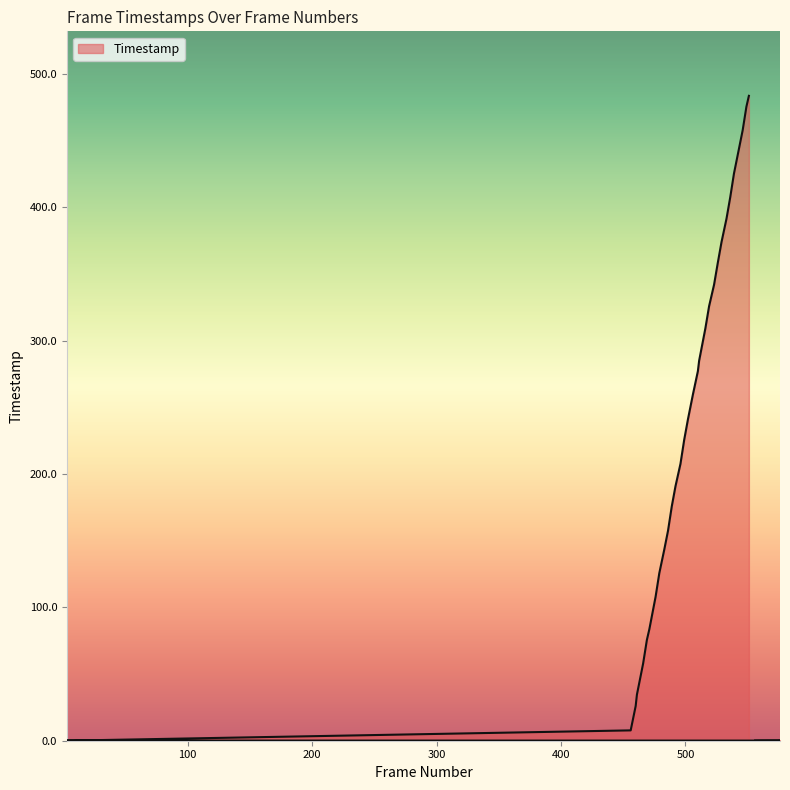

What is the label of the 15th point from the right?

506